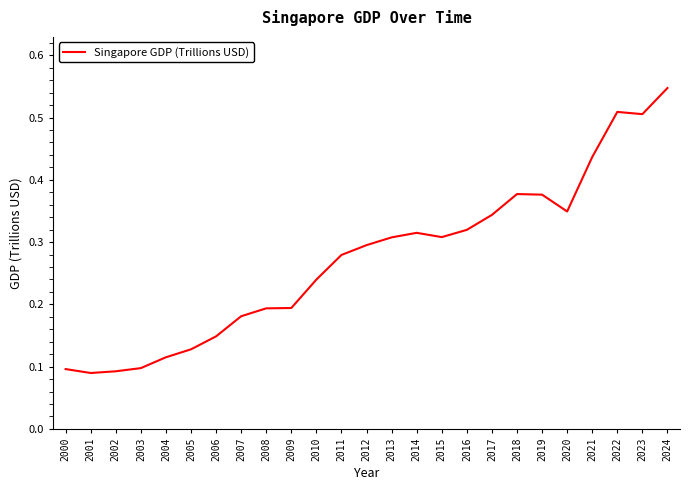

Is it true that the value at 2024 is 0.5?

True